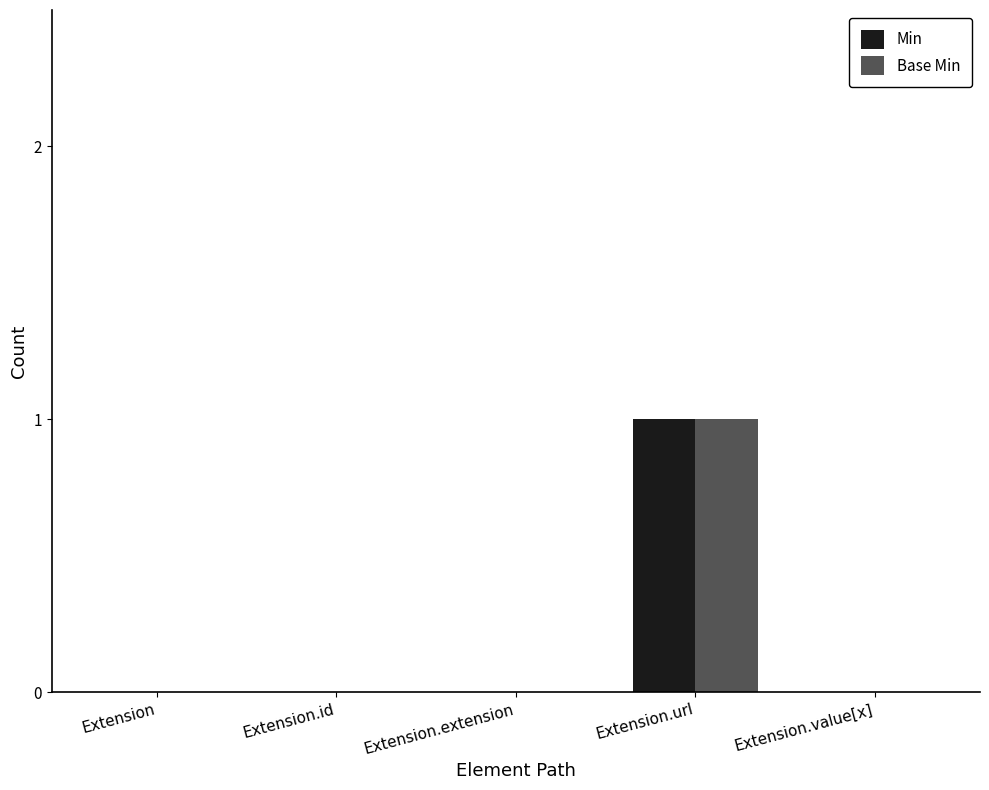

Reading left to right, what are all the values shown in this chart?

Min: 0	0	0	1	0
Base Min: 0	0	0	1	0